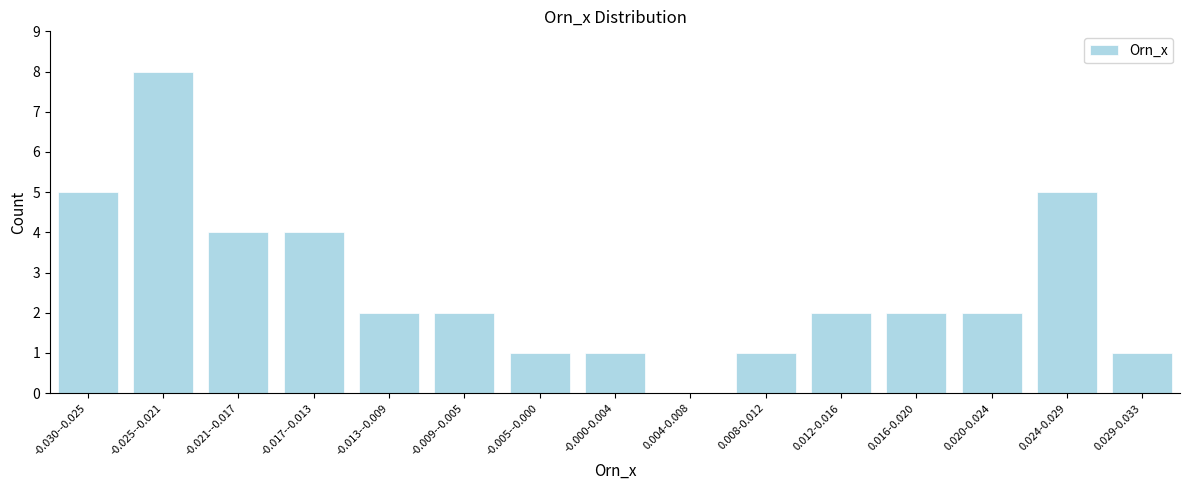

Reading left to right, what are all the values shown in this chart?

-0.030--0.025=5	-0.025--0.021=8	-0.021--0.017=4	-0.017--0.013=4	-0.013--0.009=2	-0.009--0.005=2	-0.005--0.000=1	-0.000-0.004=1	0.004-0.008=0	0.008-0.012=1	0.012-0.016=2	0.016-0.020=2	0.020-0.024=2	0.024-0.029=5	0.029-0.033=1